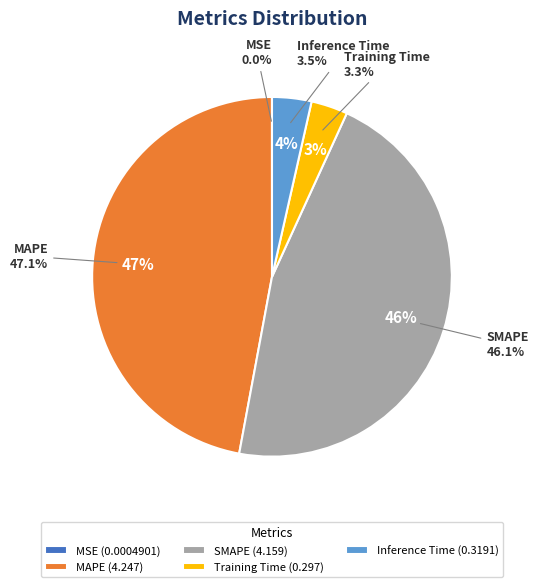

Is the sum of Training Time and MAPE greater than half?

Yes